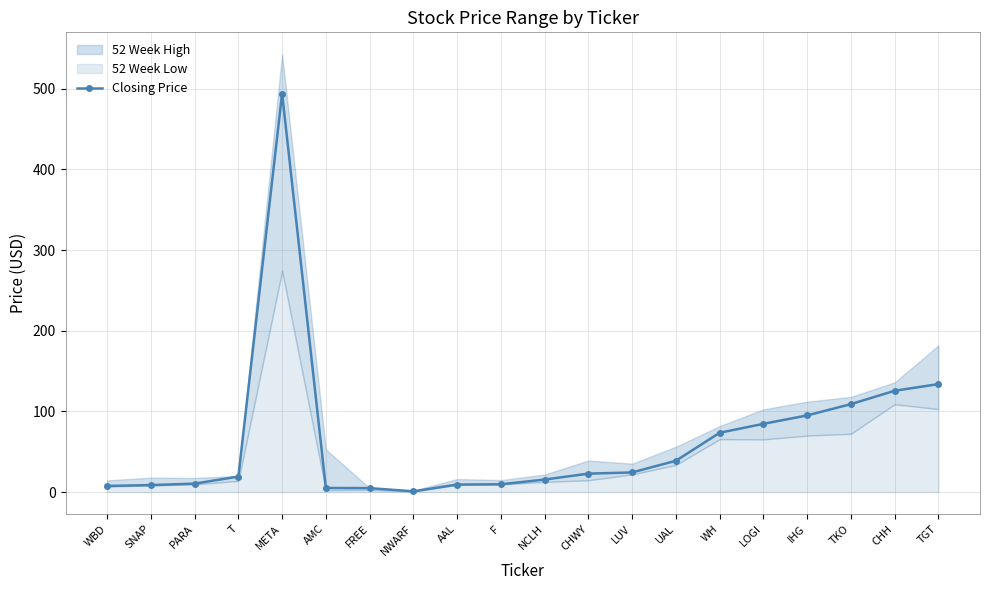

What is the difference between the maximum and minimum values?

493.2